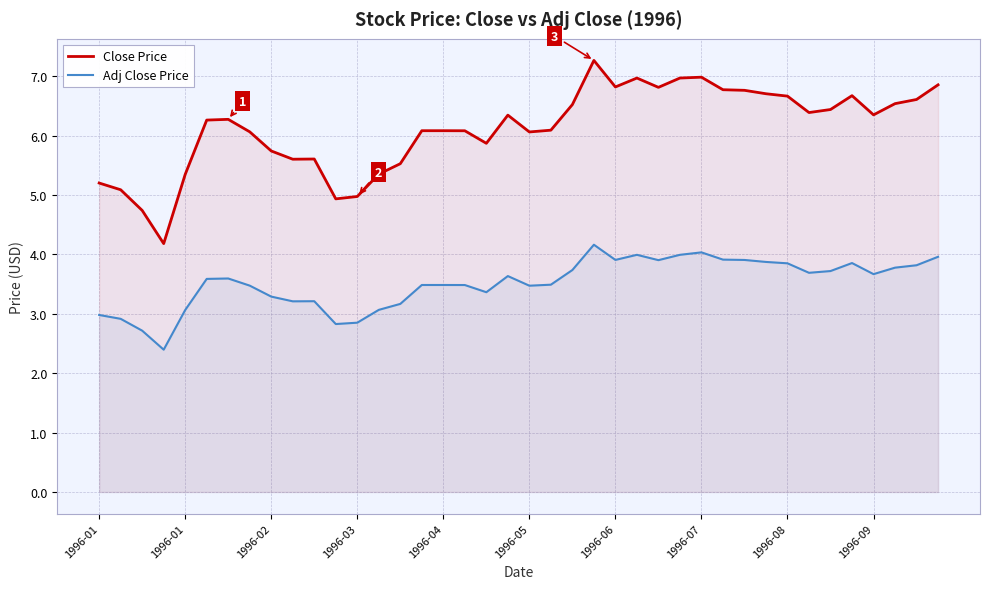

True or false: Close Price and Adj Close Price intersect in this chart.

False